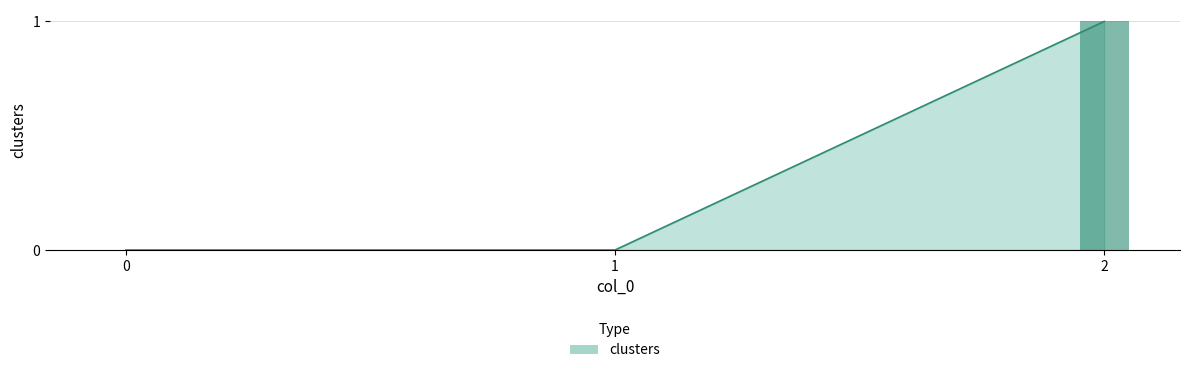

Reading left to right, transcribe all the data shown in this chart.

0=0	1=0	2=1